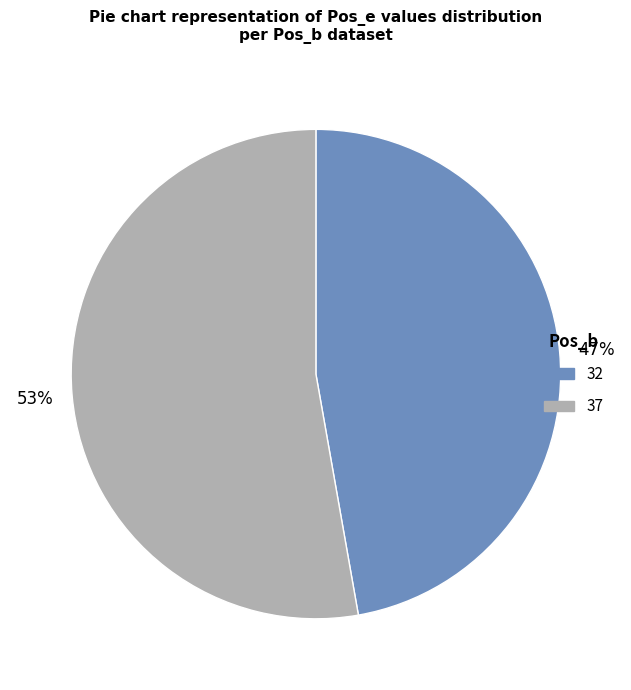

Approximately how many times larger is the value at 32 compared to 37?

0.9